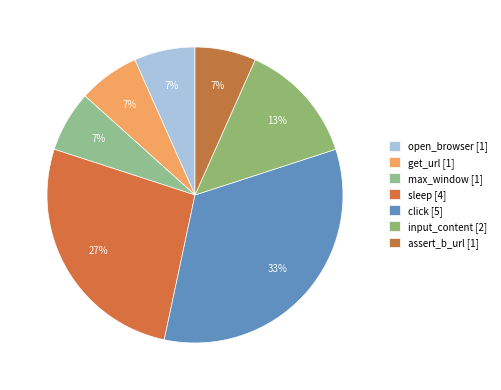

Is it true that input_content is 6% of the pie?

False